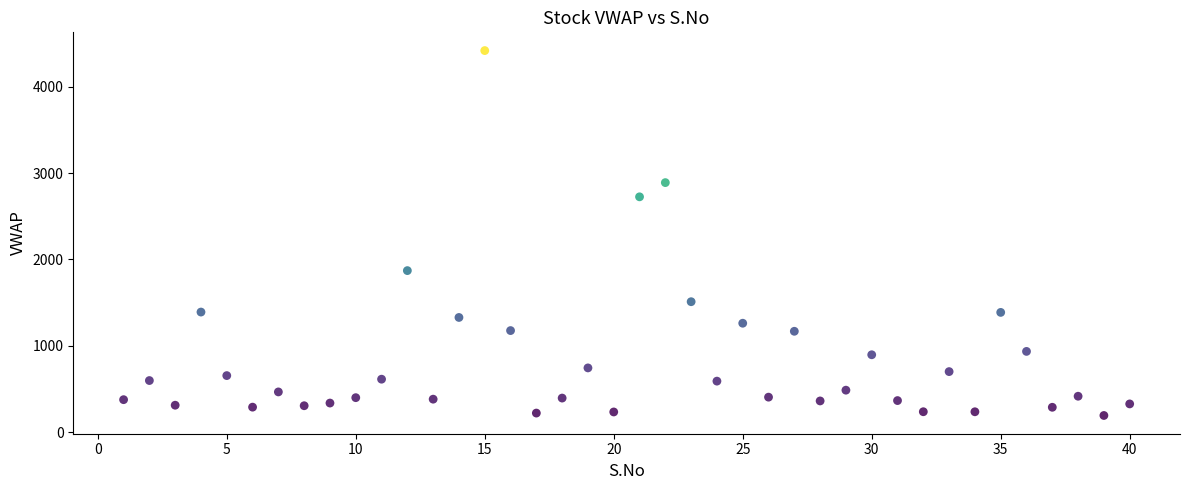

What is the range of X values (max minus min)?

39.0